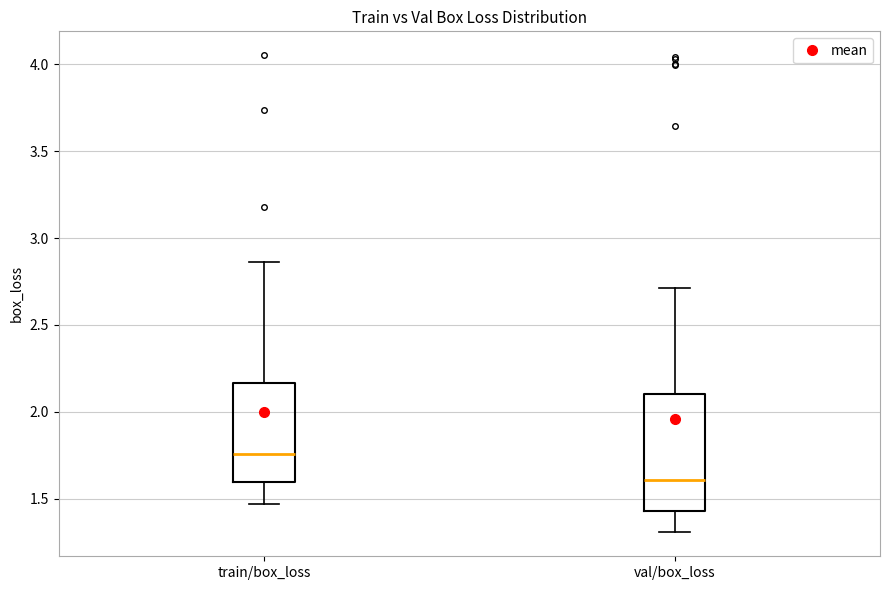

Which box has the lowest median line?

val/box_loss